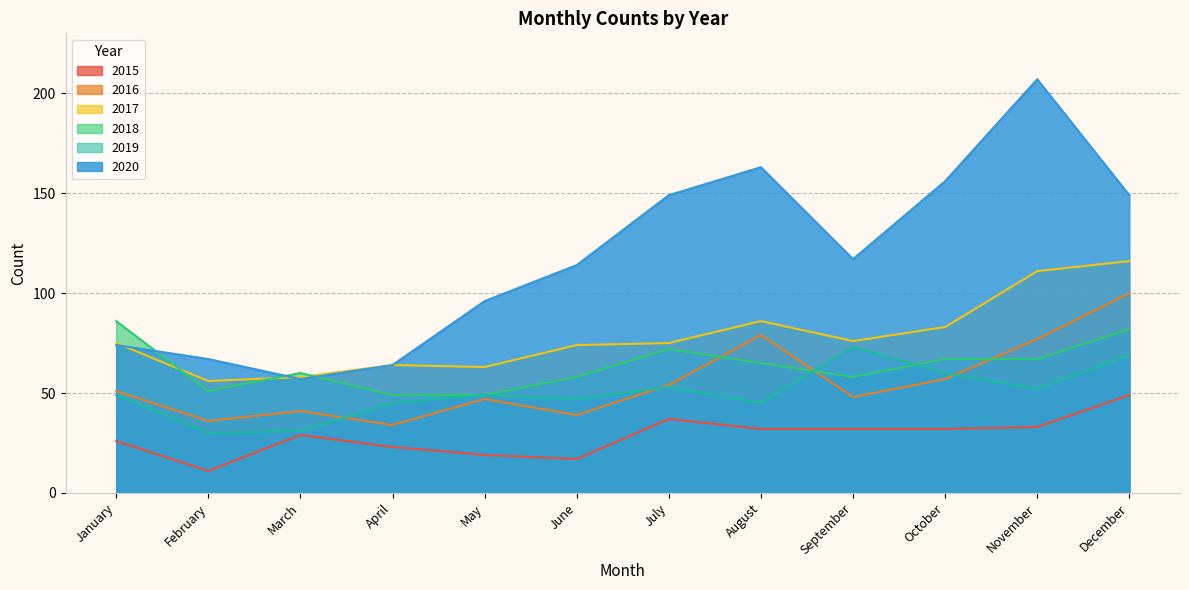

What is the total value across all series at May?

323